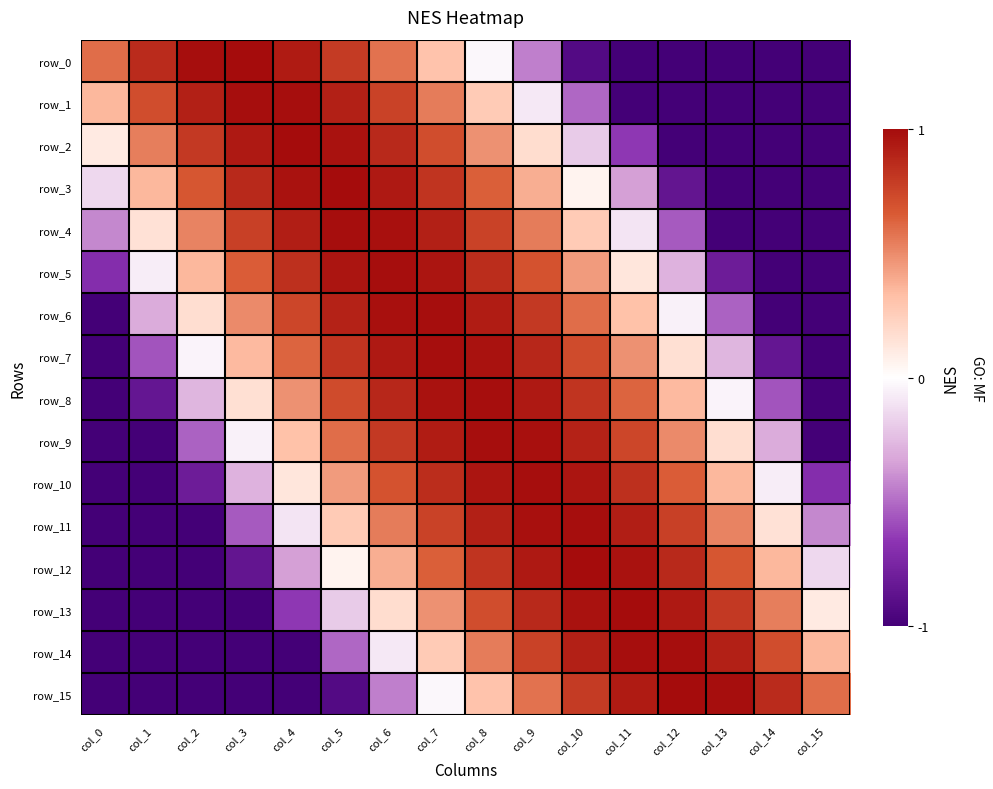

What is the lowest value of the row_5 series?

-1.0